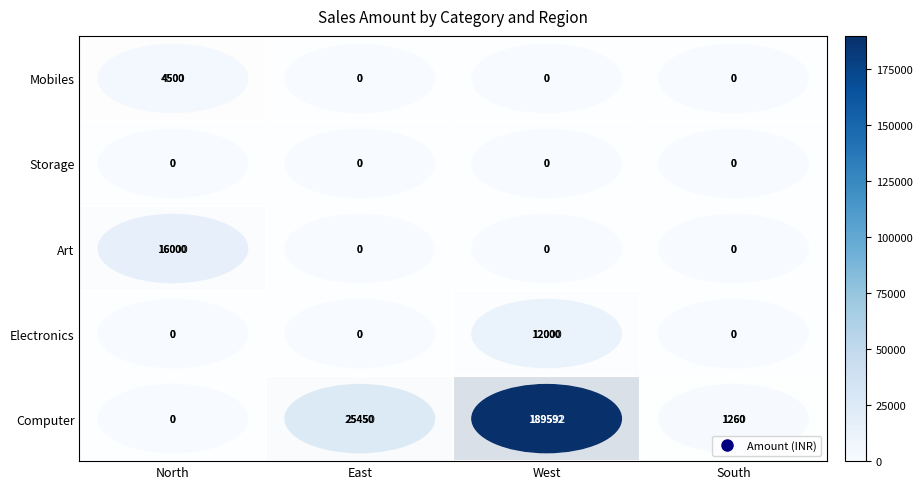

The Storage series shows 0 at North. True or false?

True